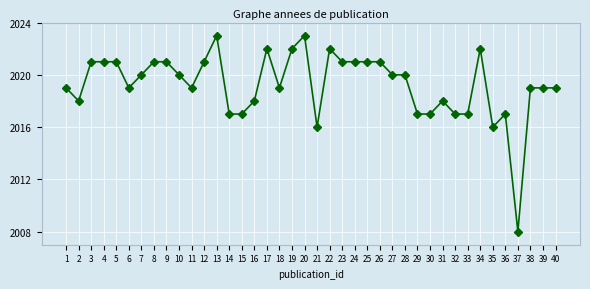

What is the ratio of the value at 31 to the value at 5?

1.0